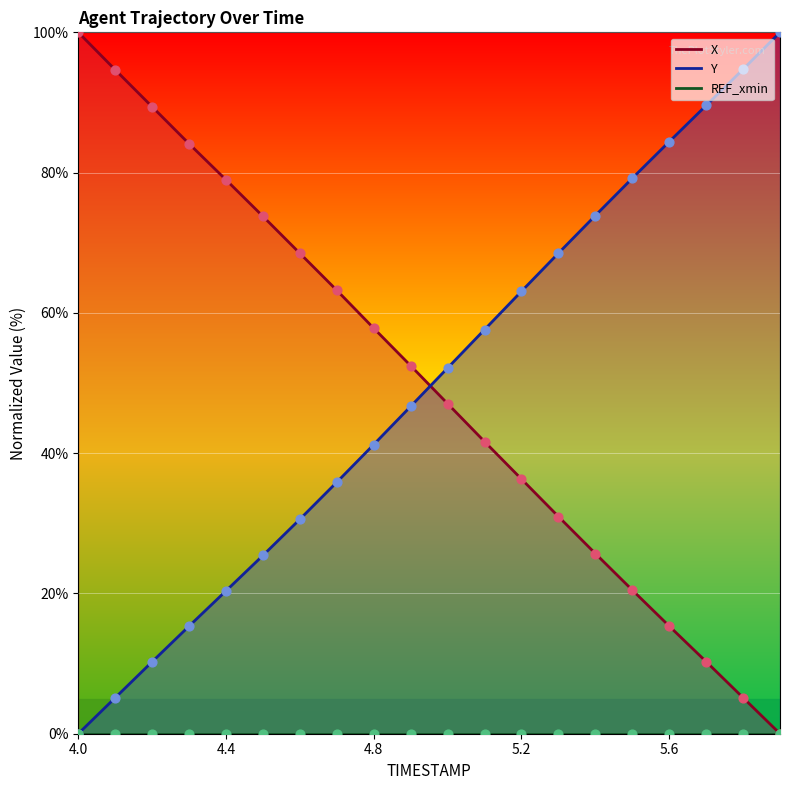

Which series has the widest spread of Y values?

X